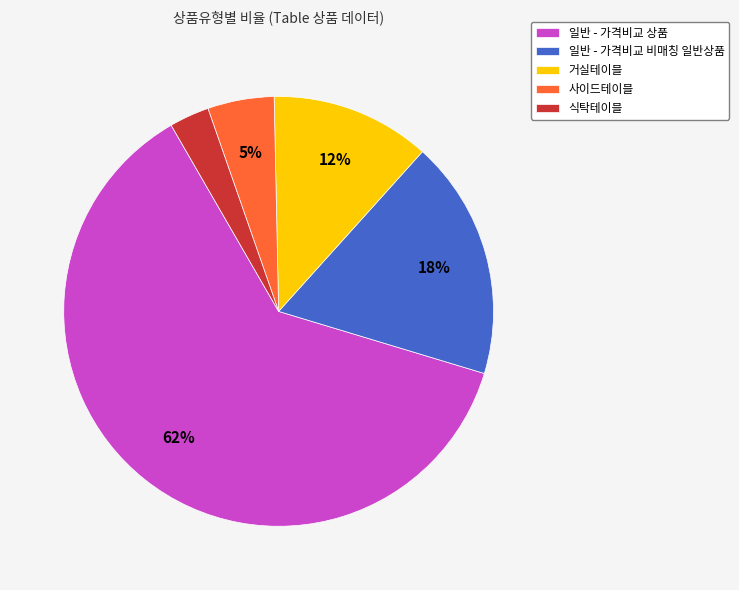

What percentage is the 거실테이블 slice, to the nearest percent?

12%